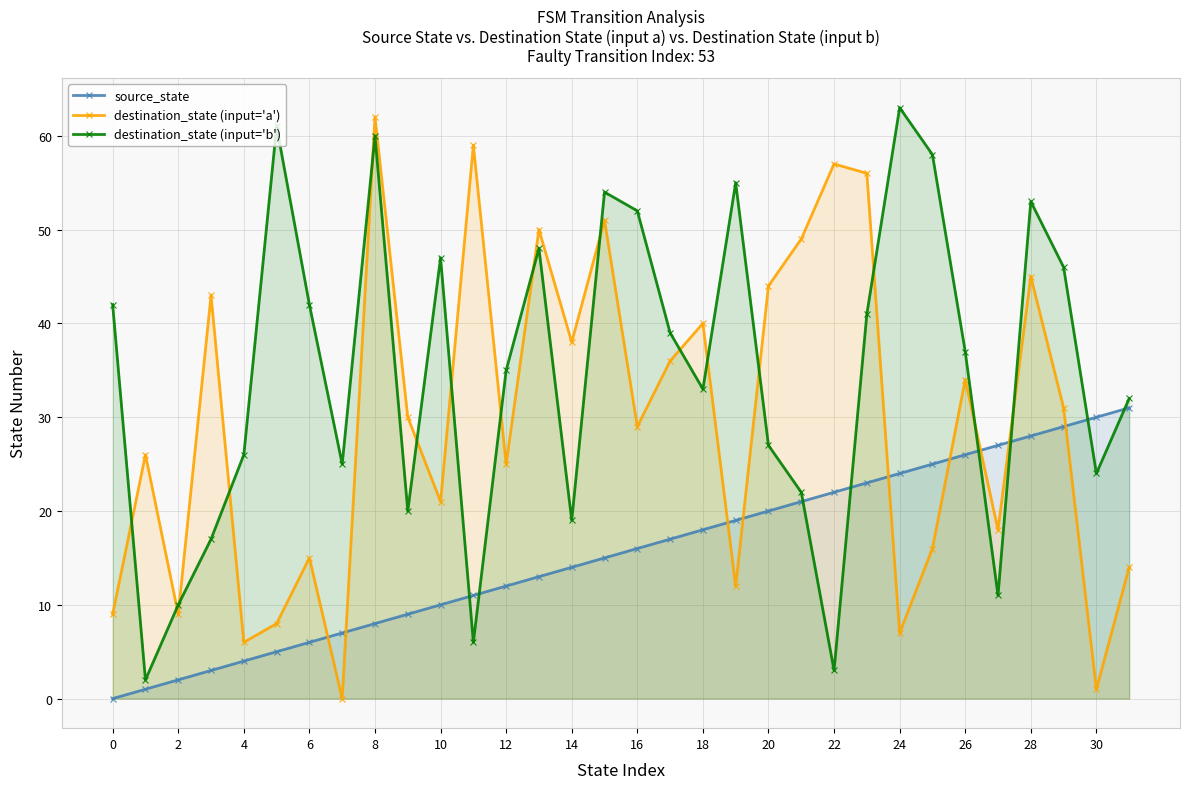

Which category has the highest value in the destination_state (input='b') series?

24